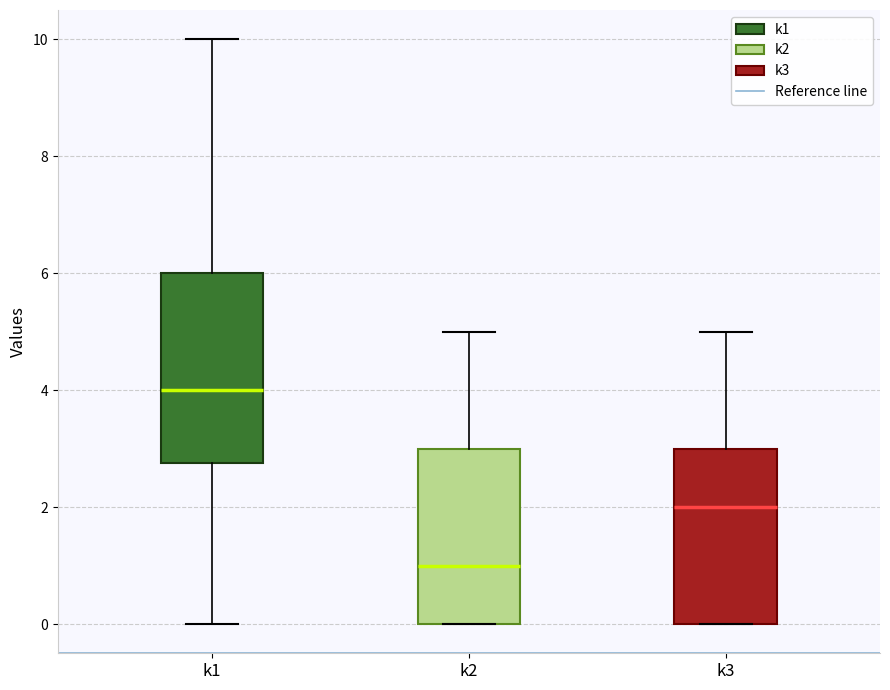

Reading left to right, transcribe this box plot: for each box, give where its median line is, the range the box spans, and where its two whiskers end, as read against the y-axis. The values are not printed on the chart, so give them approximately, as read against the axis.

k1: median 4.0, box 2.8 to 6.0, whiskers 0.0 to 10.0
k2: median 1.0, box 0.0 to 3.0, whiskers 0.0 to 5.0
k3: median 2.0, box 0.0 to 3.0, whiskers 0.0 to 5.0